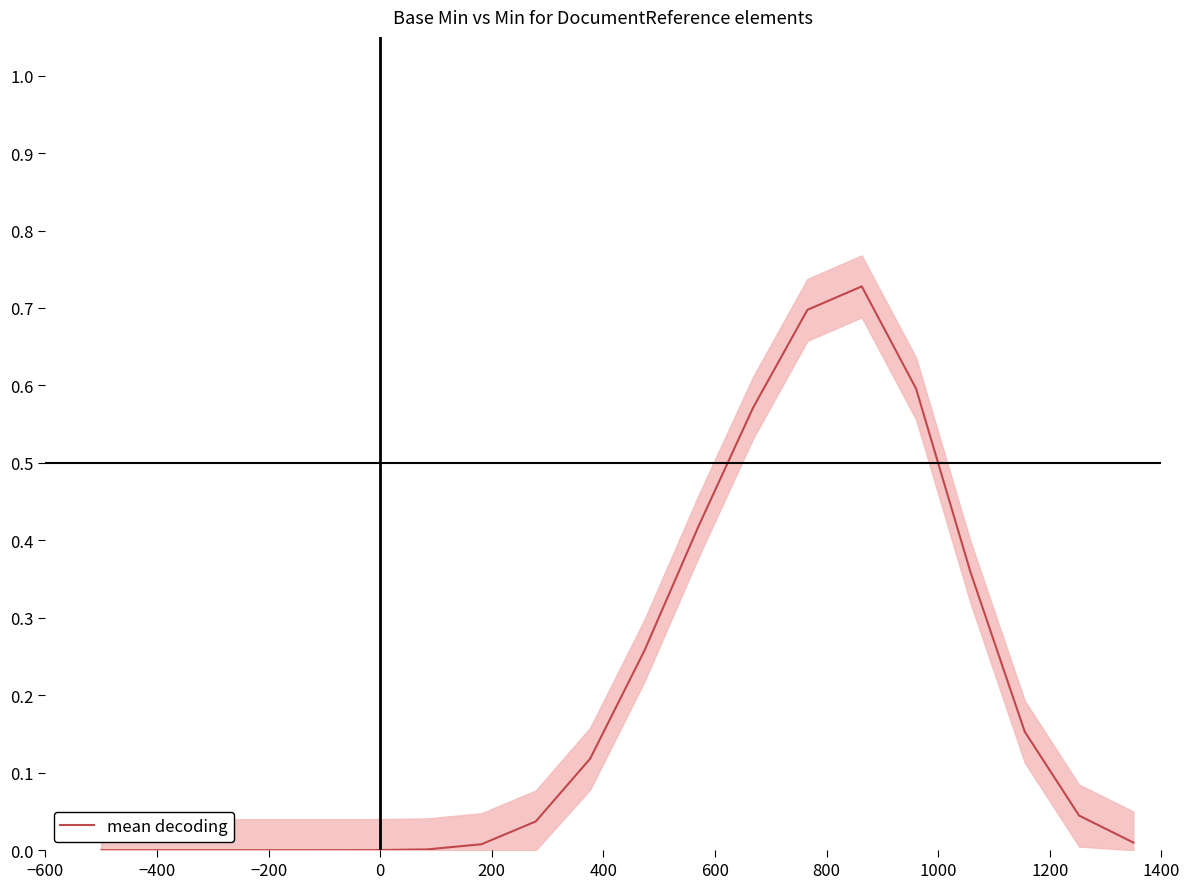

How many lines are shown in the chart?

1